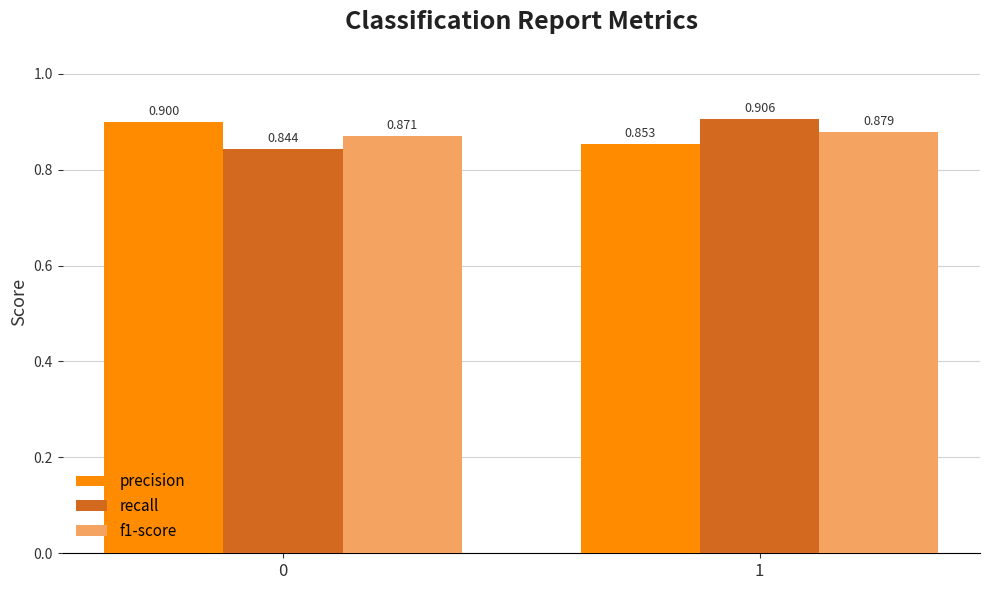

Between 0 and 1, which series saw the biggest shift?

recall